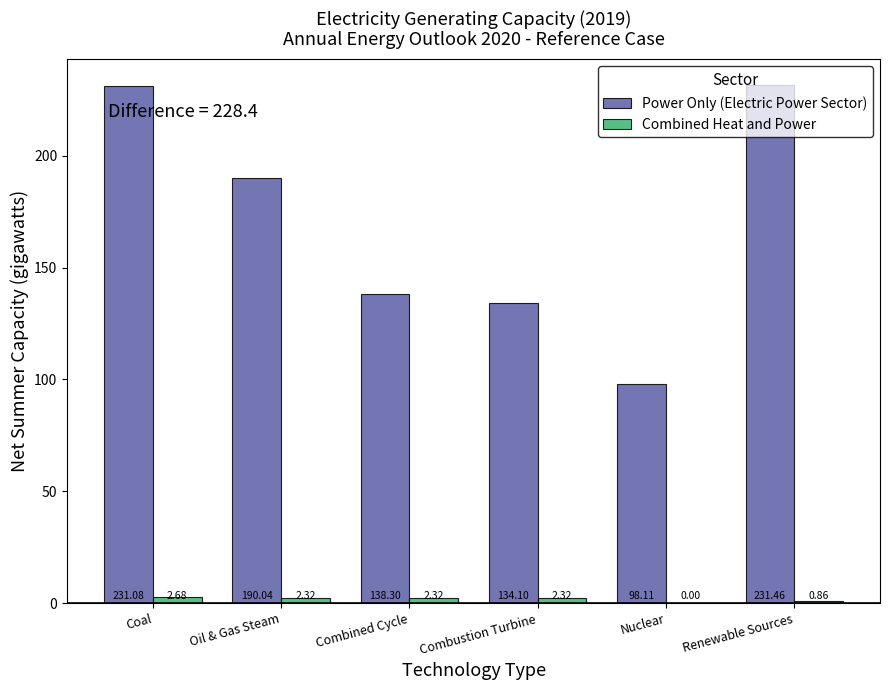

What is the average value of the Combined Heat and Power series?

1.7